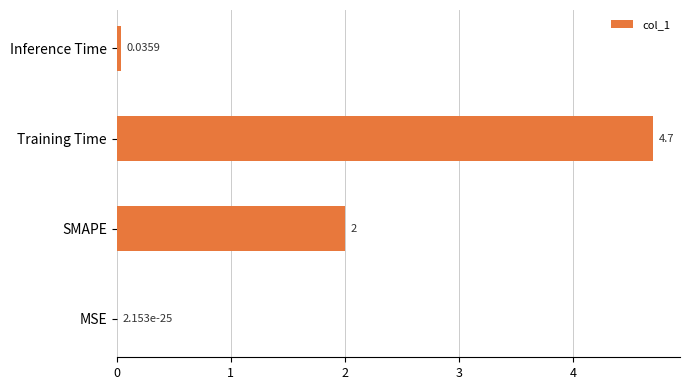

Where is the data nearest to the value 2?

SMAPE